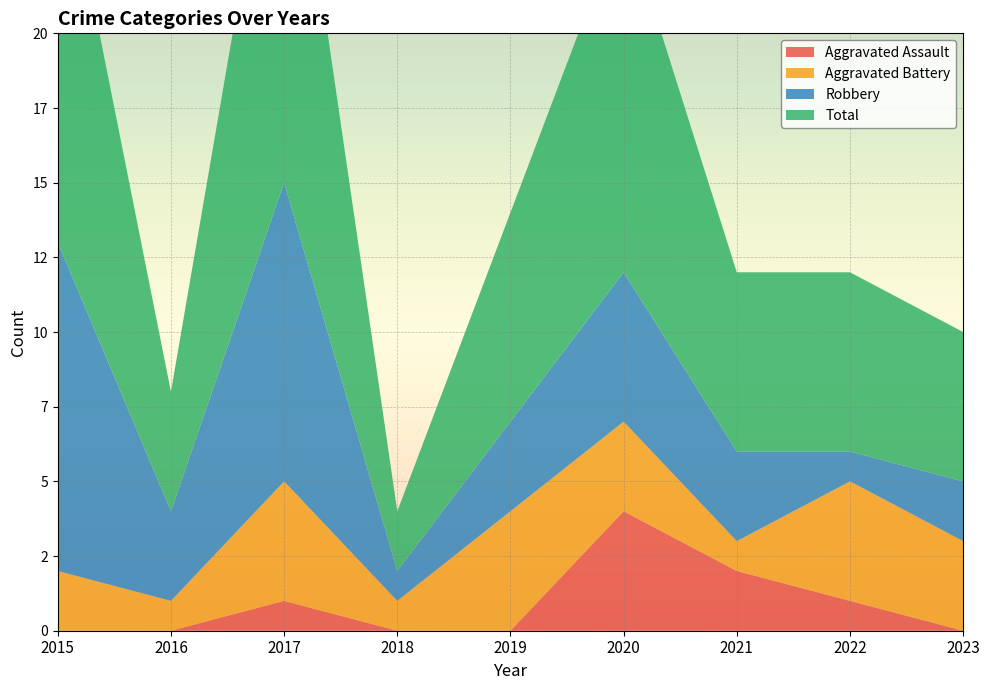

Reading right to left, list all the values displayed in this chart.

Aggravated Assault: 2023=0	2022=1	2021=2	2020=4	2019=0	2018=0	2017=1	2016=0	2015=0
Aggravated Battery: 2023=3	2022=4	2021=1	2020=3	2019=4	2018=1	2017=4	2016=1	2015=2
Robbery: 2023=2	2022=1	2021=3	2020=5	2019=3	2018=1	2017=10	2016=3	2015=11
Total: 2023=5	2022=6	2021=6	2020=12	2019=7	2018=2	2017=15	2016=4	2015=14